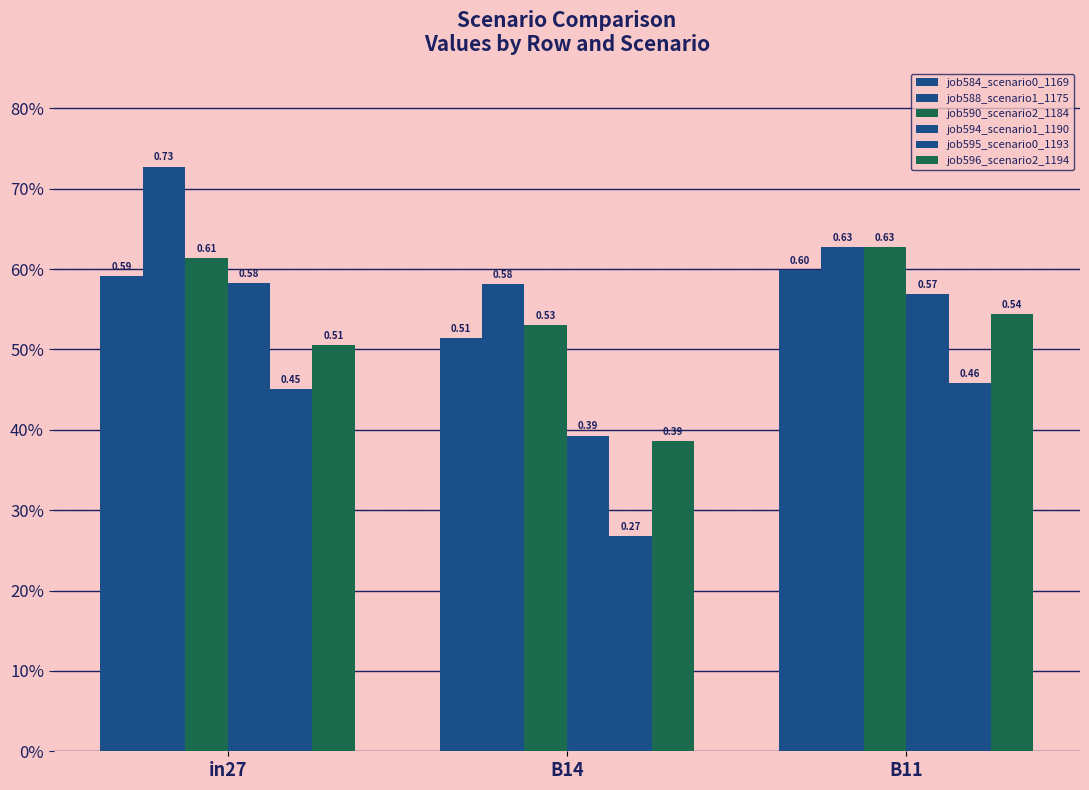

What is the sum of all job588_scenario1_1175 values?

1.9